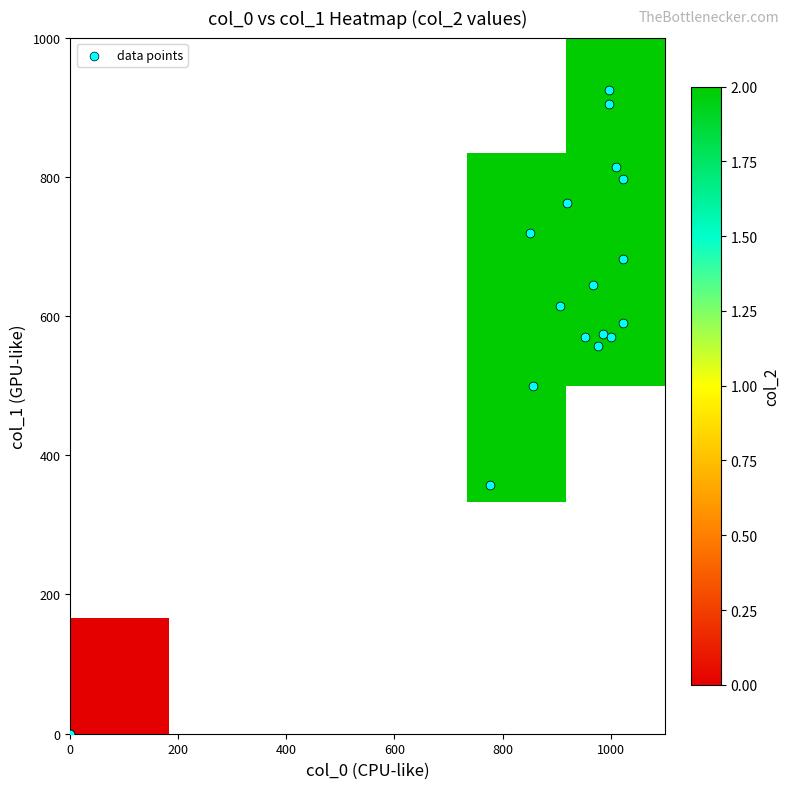

List the labels in order of col_1 value, smallest first.

9, 10, 4, 3, 14, 15, 16, 0, 17, 2, 1, 5, 8, 11, 6, 12, 7, 13